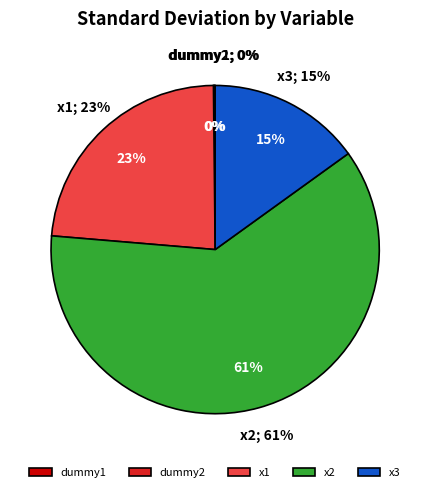

Which category has the smallest portion of the pie?

dummy2